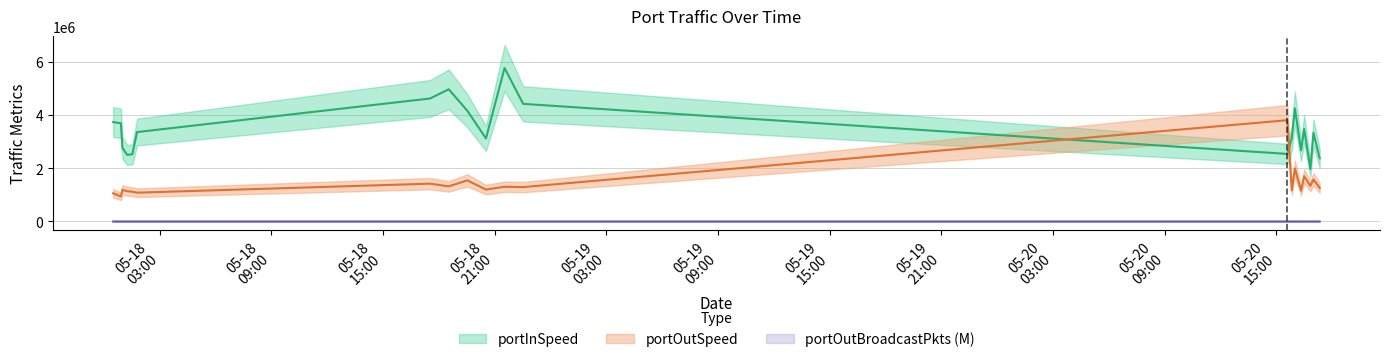

The value of portInSpeed at 2025-05-20 15:50 is 1620987.8. True or false?

False